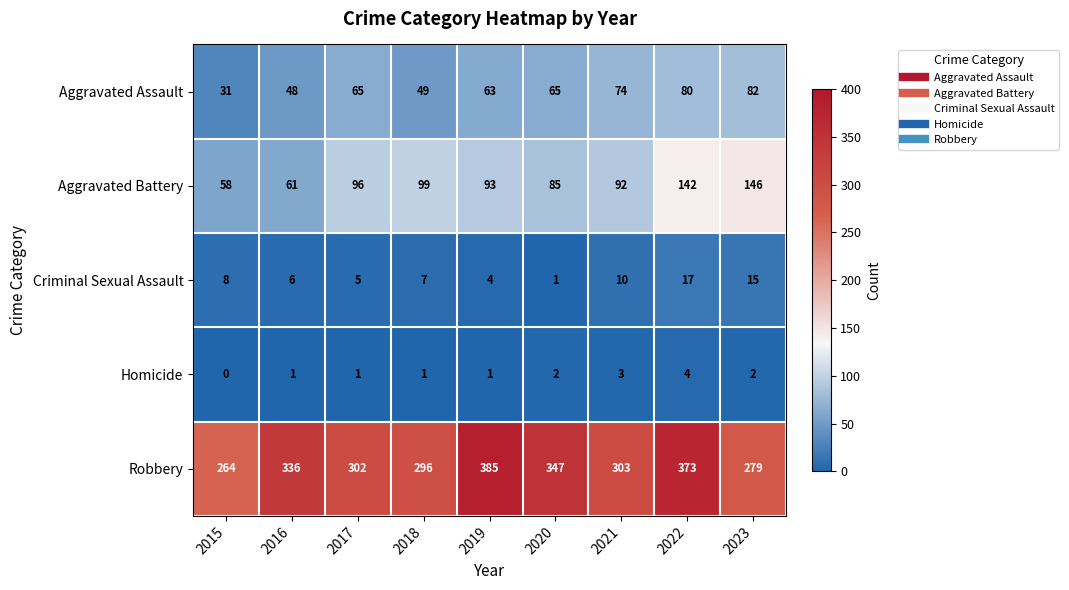

The value of Criminal Sexual Assault at 2021 is 10. True or false?

True